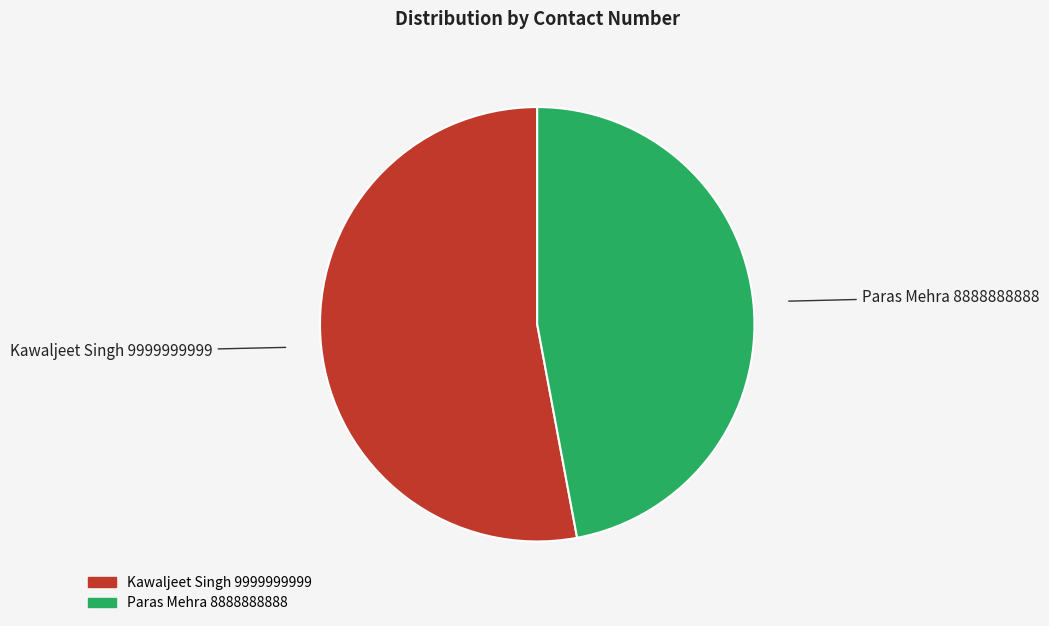

Combined, do Kawaljeet Singh and Paras Mehra account for over 50%?

Yes